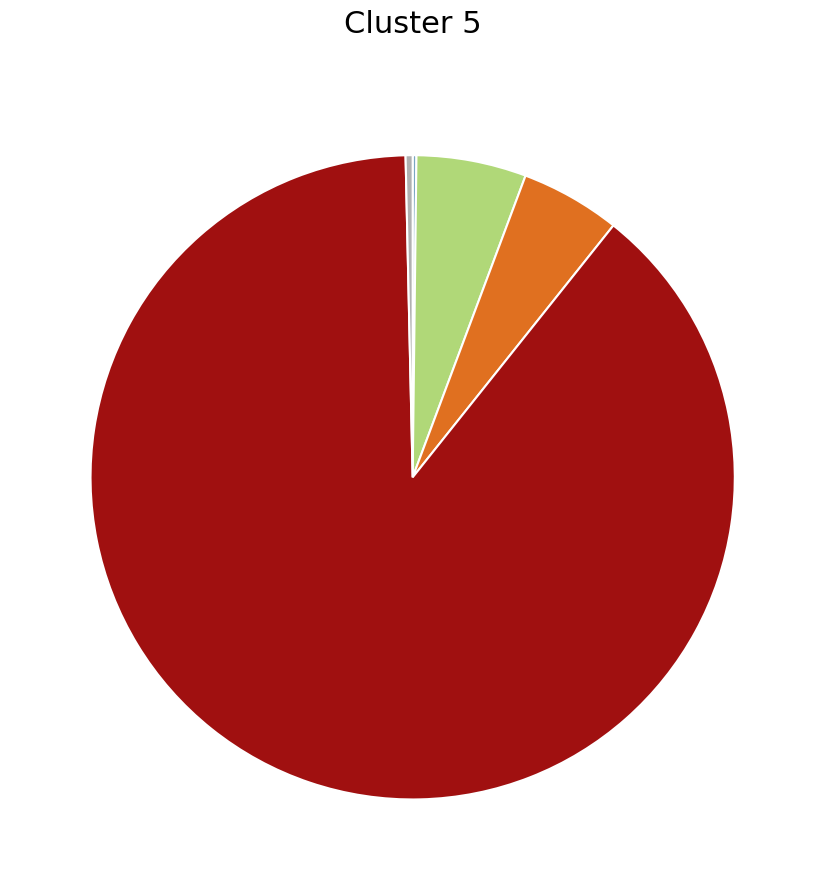

Does any single category account for the majority?

Yes